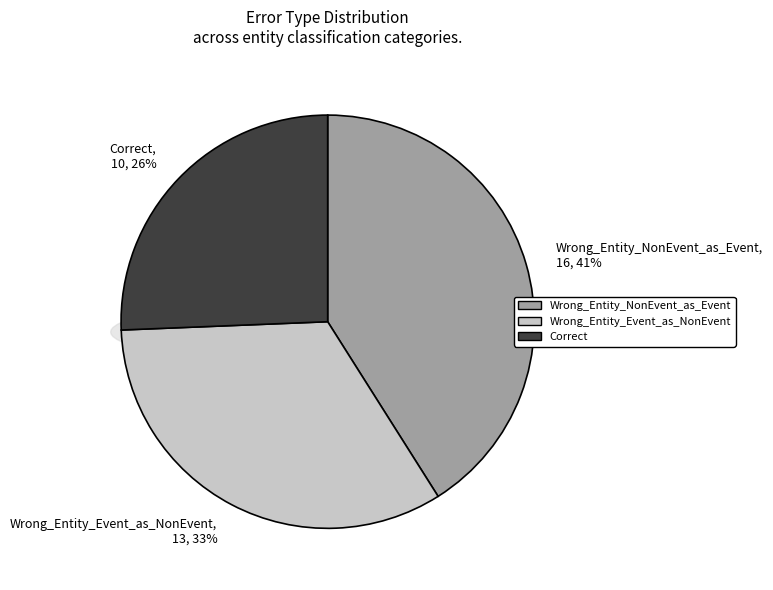

True or false: Wrong_Entity_NonEvent_as_Event accounts for 41% of the total.

True